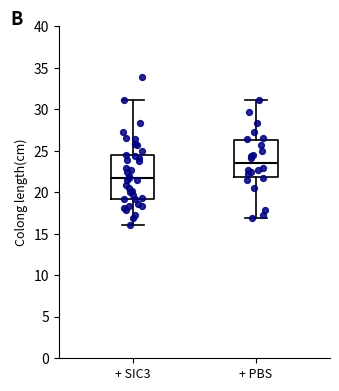

Reading left to right, transcribe this box plot: for each box, give where its median line is, the range the box spans, and where its two whiskers end, as read against the y-axis. The values are not printed on the chart, so give them approximately, as read against the axis.

+ SIC3: median 21.5, box 19.0 to 24.5, whiskers 16.0 to 31.0
+ PBS: median 23.5, box 22.0 to 26.5, whiskers 17.0 to 31.0